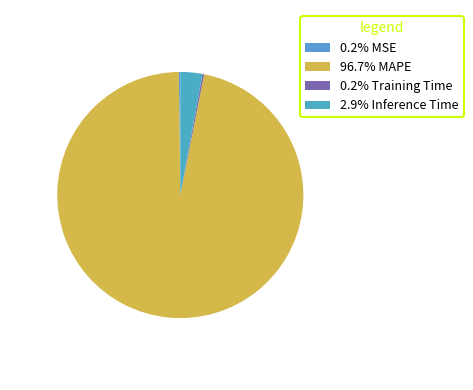

How many slices are in this pie chart?

4